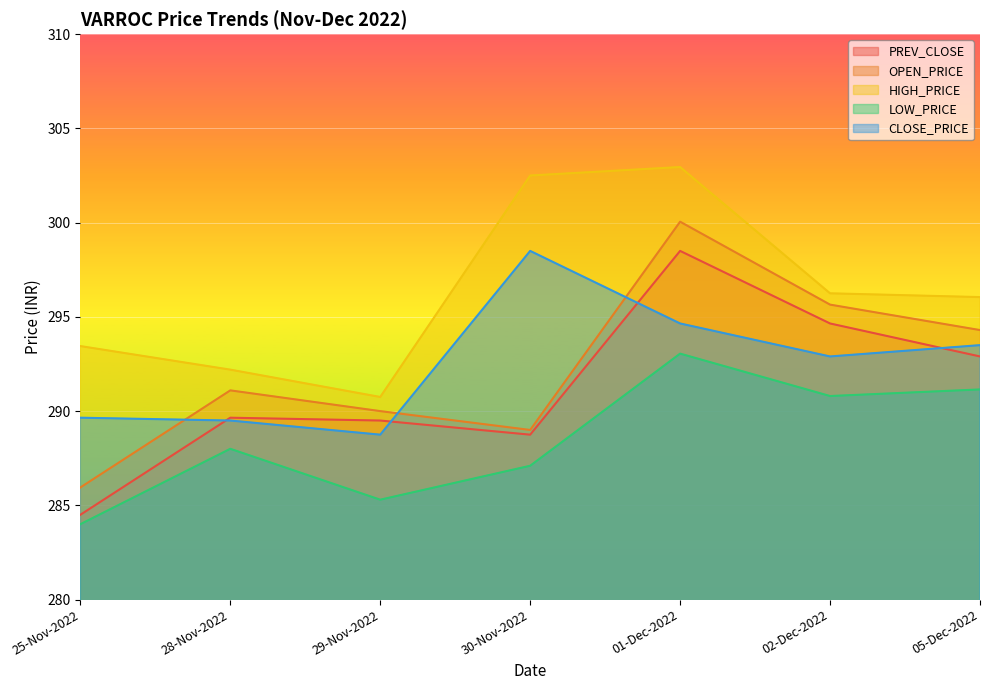

In LOW_PRICE, how many points are higher than both neighbors (excluding endpoints)?

2